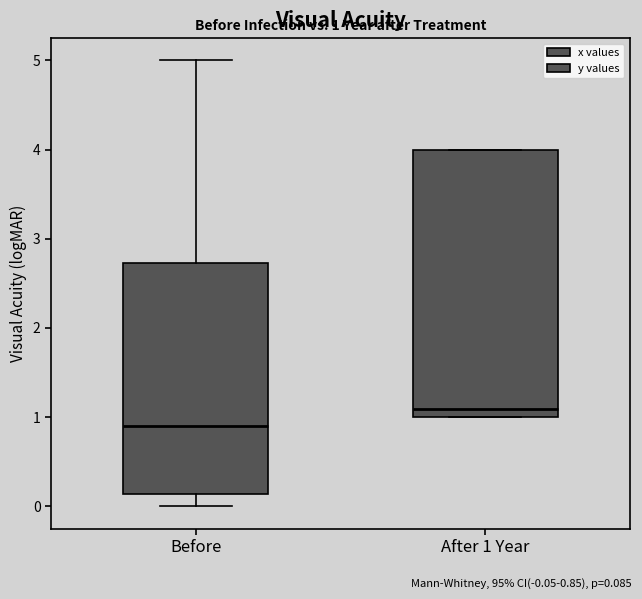

Which box has the lowest median line?

Before